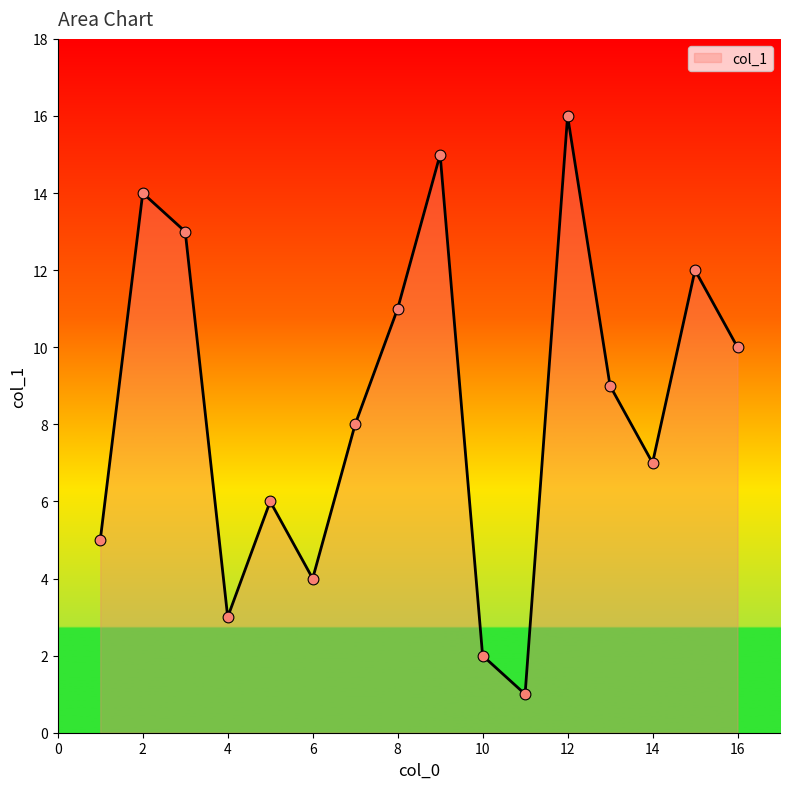

What is the difference between the maximum and minimum values?

15